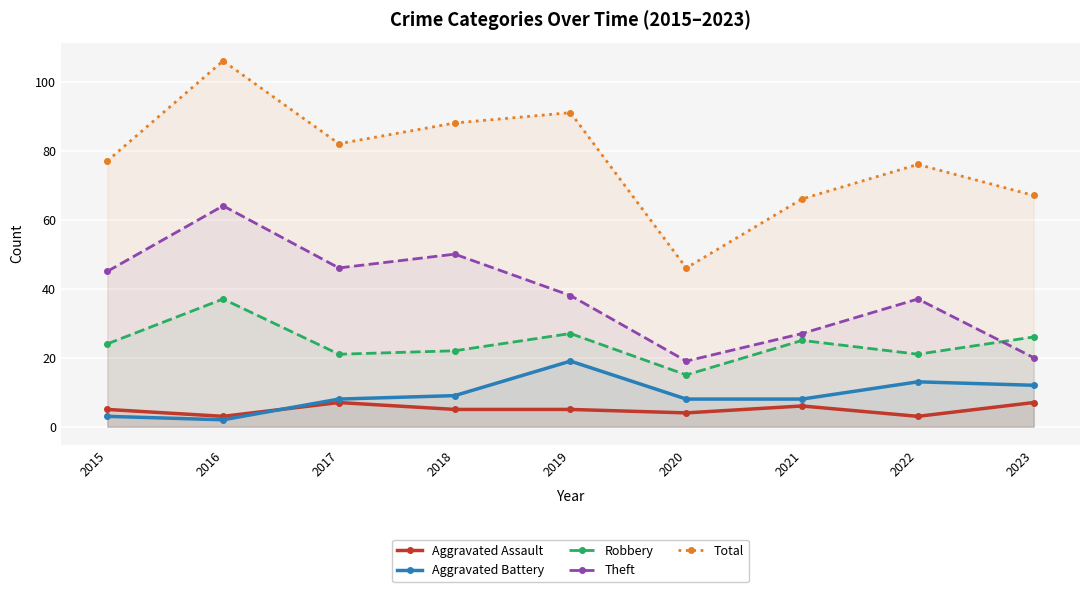

What is the difference between the Aggravated Assault values at 2022 and 2018?

2